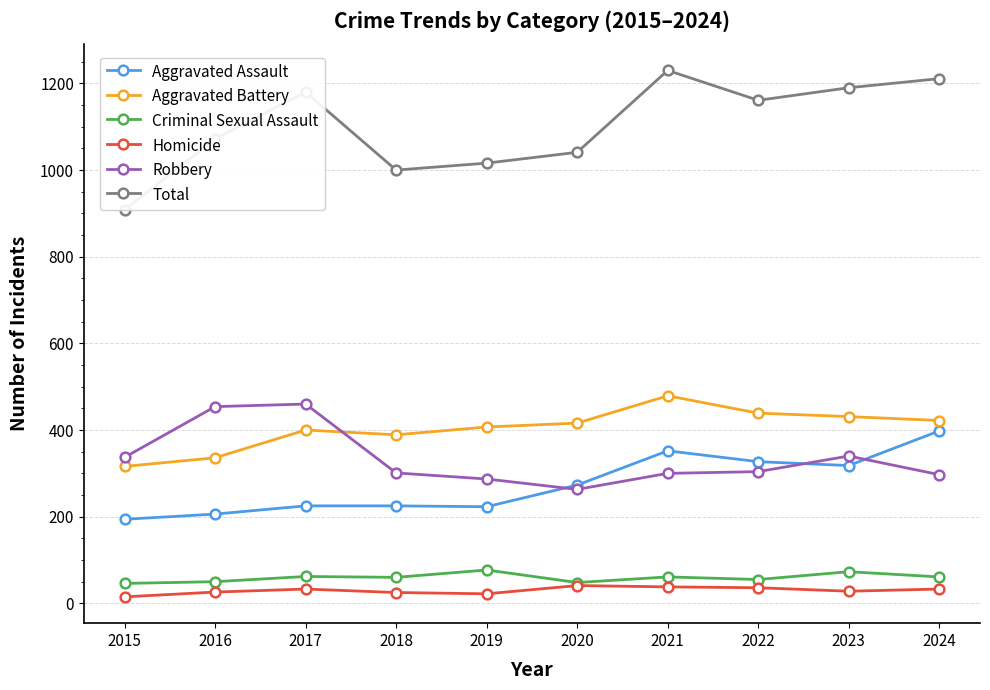

Rank the categories by Total value from lowest to highest.

2015, 2018, 2019, 2020, 2016, 2022, 2017, 2023, 2024, 2021